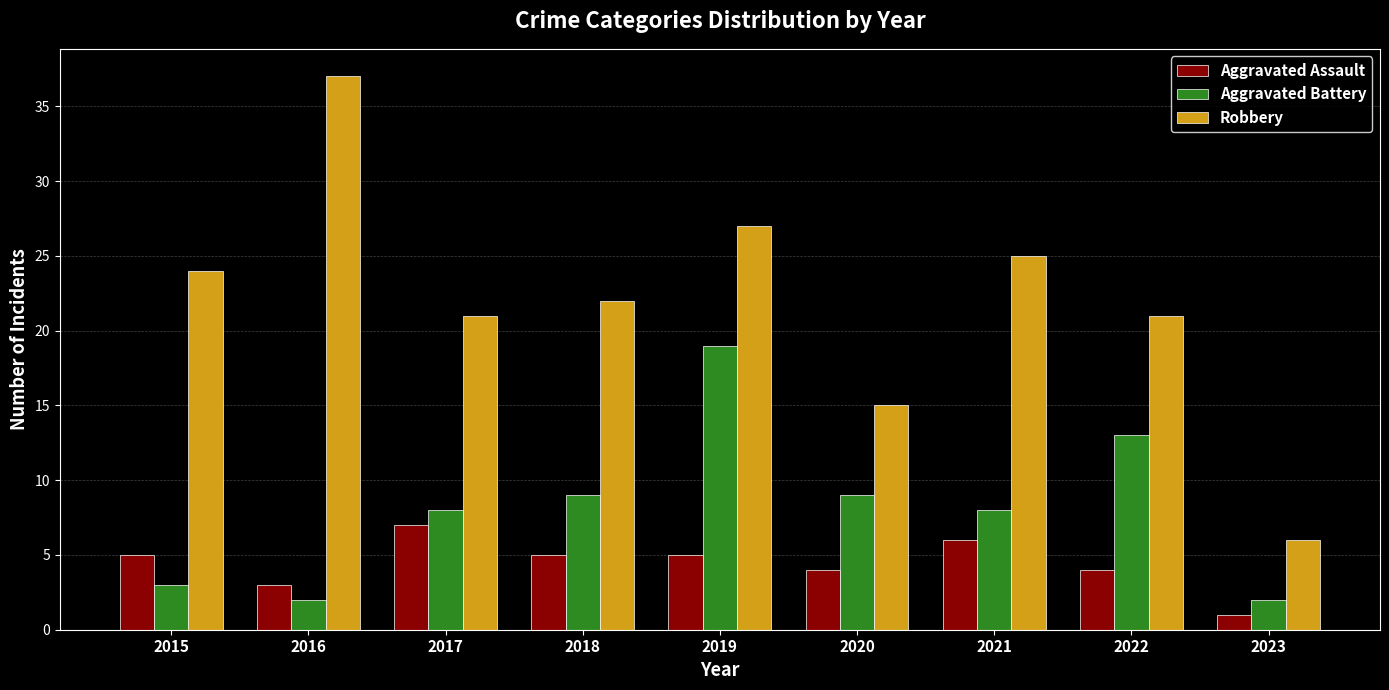

Reading left to right, what are all the values shown in this chart?

Aggravated Assault: 5	3	7	5	5	4	6	4	1
Aggravated Battery: 3	2	8	9	19	9	8	13	2
Robbery: 24	37	21	22	27	15	25	21	6